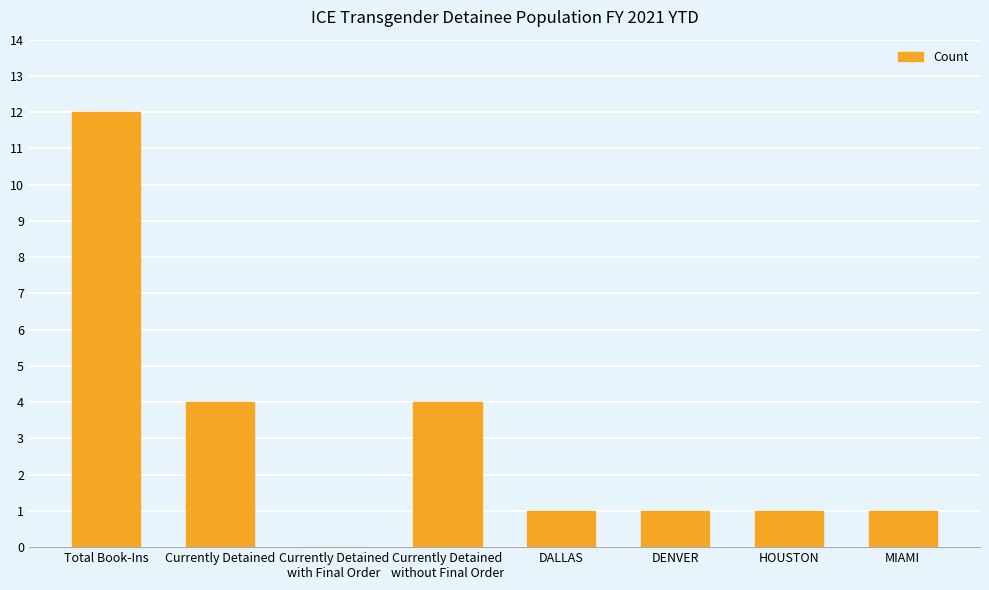

Approximately how many times larger is the value at HOUSTON compared to MIAMI?

1.0